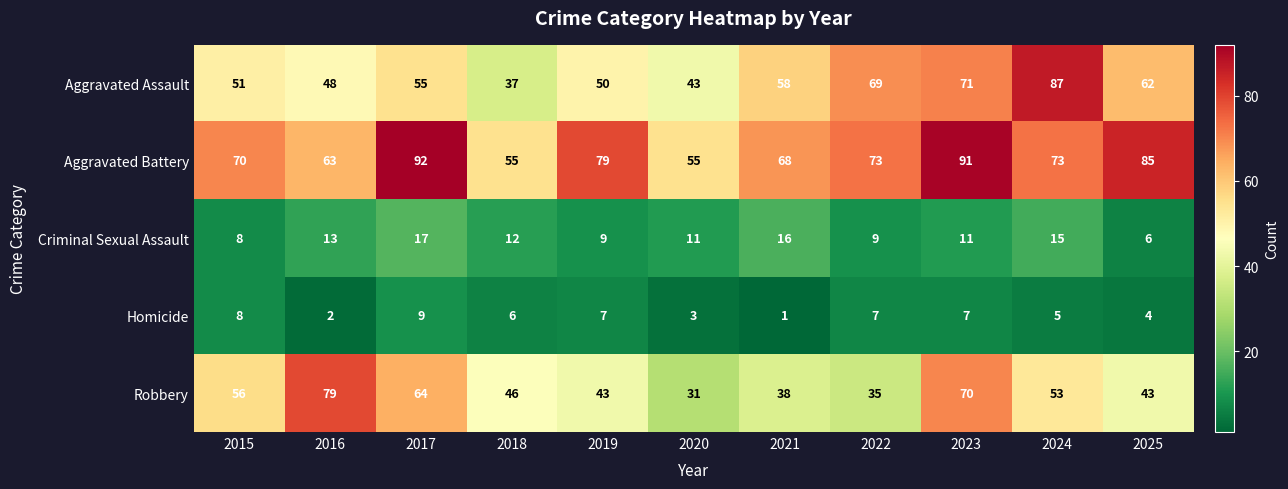

What value does the Aggravated Assault series have at 2023?

71